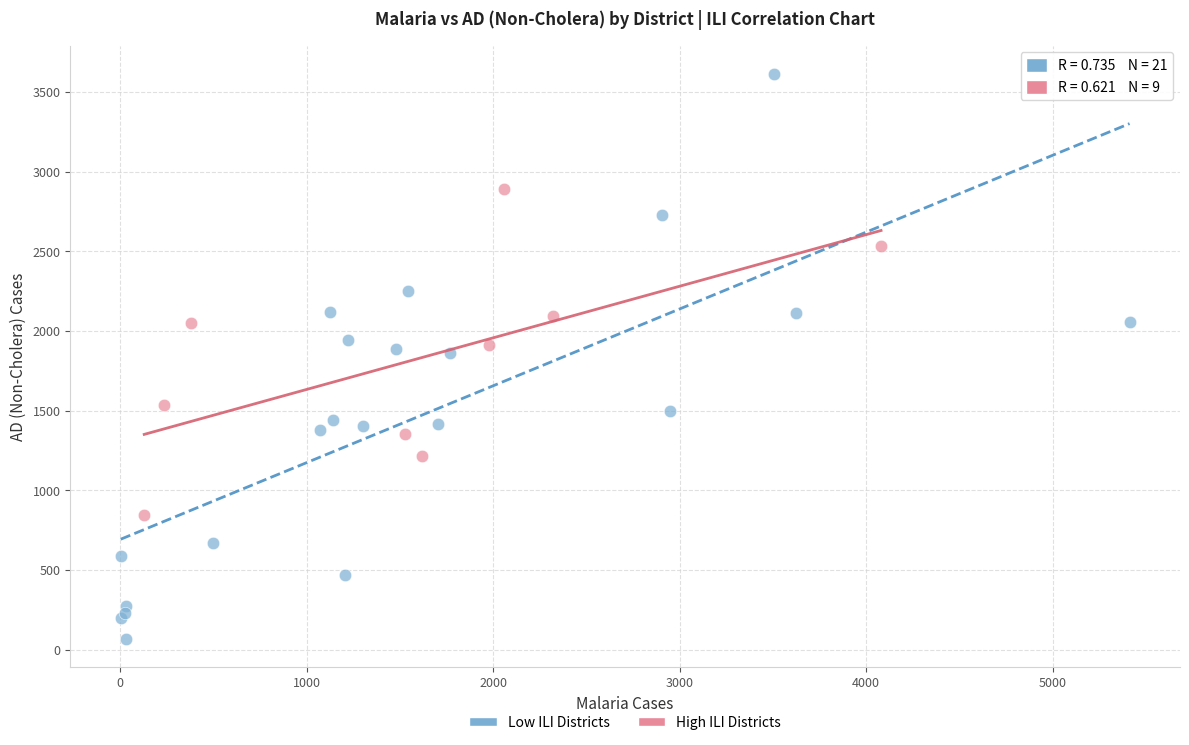

Which series reaches the maximum Y coordinate?

Low ILI Districts